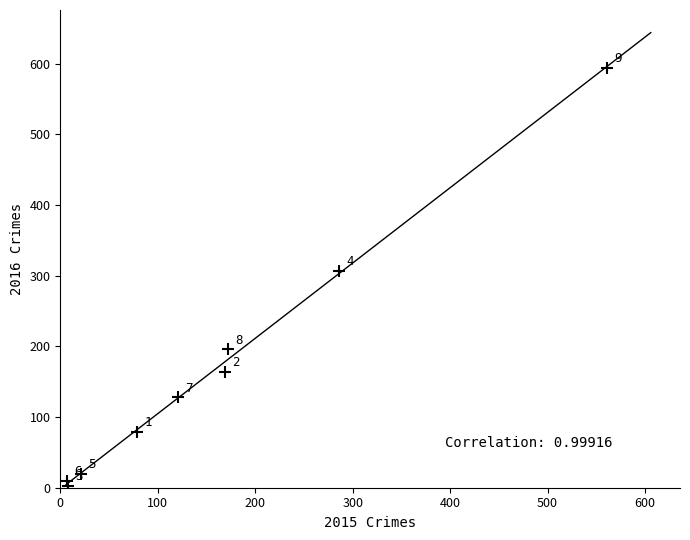

What is the average X value?

158